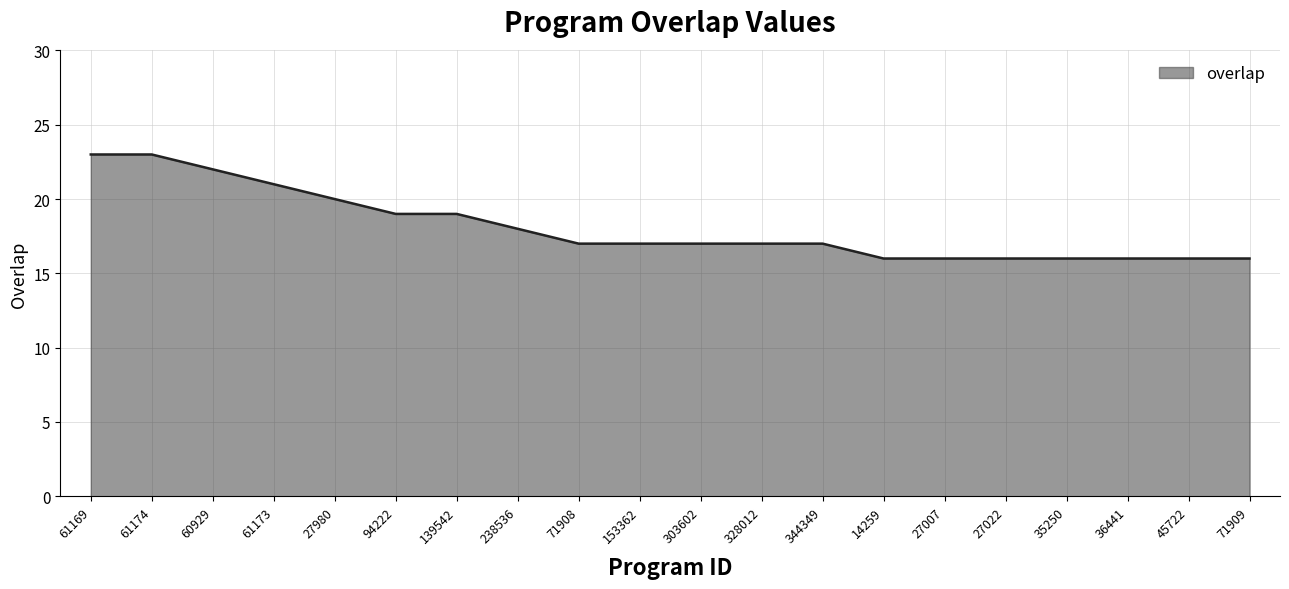

The chart shows a value of 16 at 35250. True or false?

True